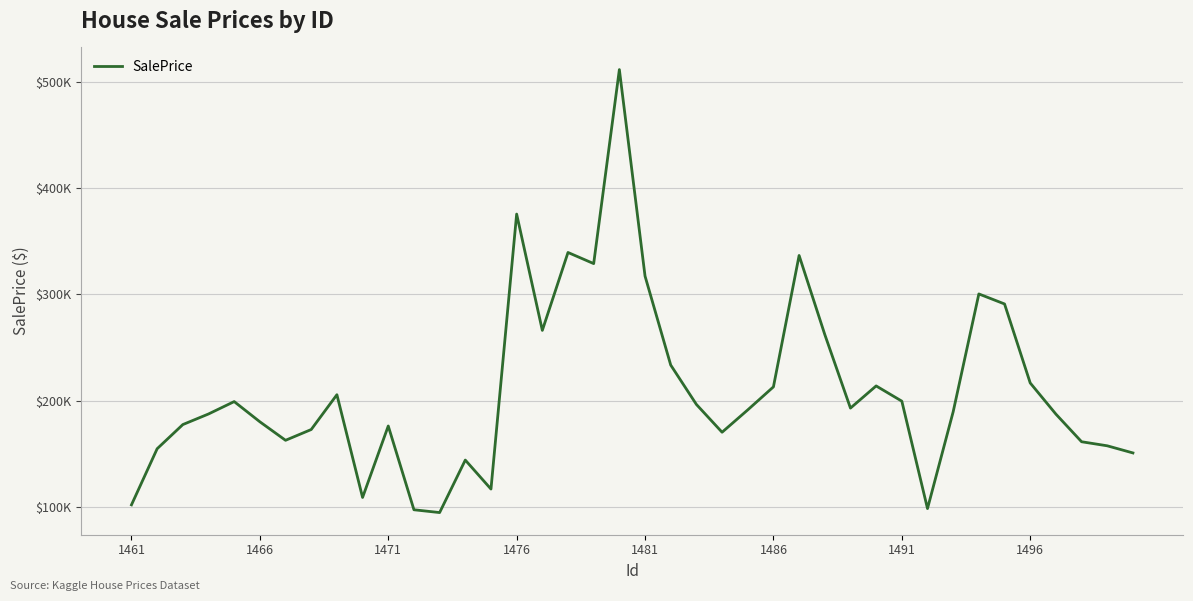

Does the chart display data point markers on the line(s)?

No